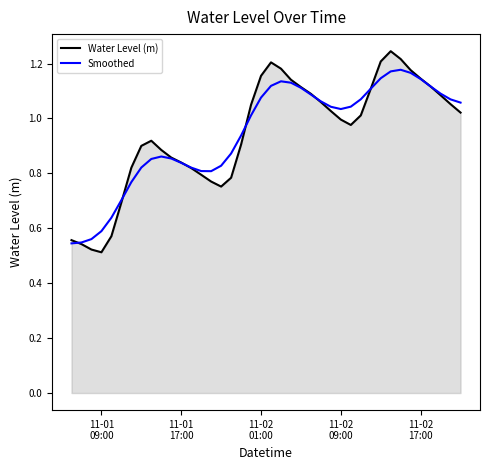

List the series in order of their peak value, highest first.

Water Level (m), Smoothed